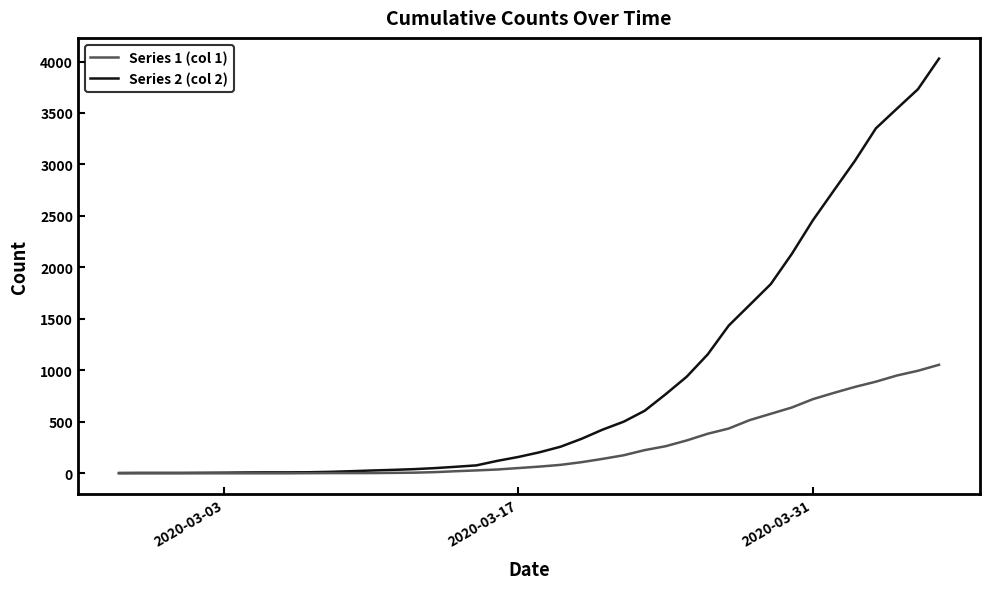

List the series in order of their peak value, highest first.

Series 2 (col 2), Series 1 (col 1)